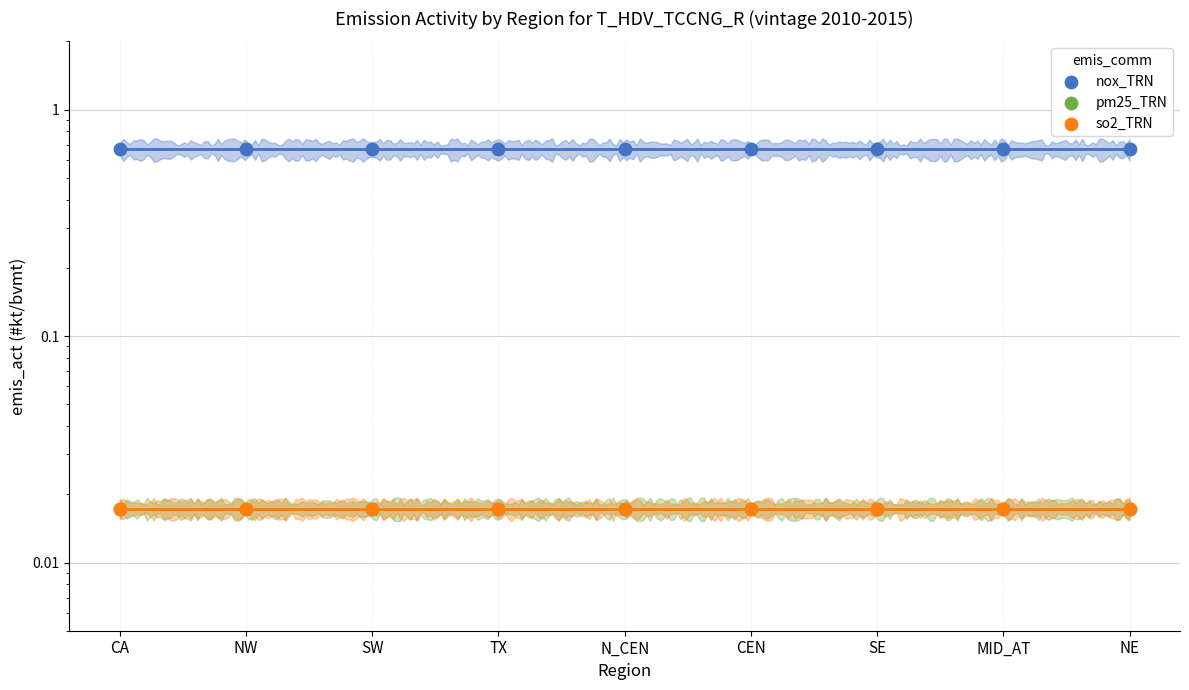

Which series has the largest total across all categories?

nox_TRN